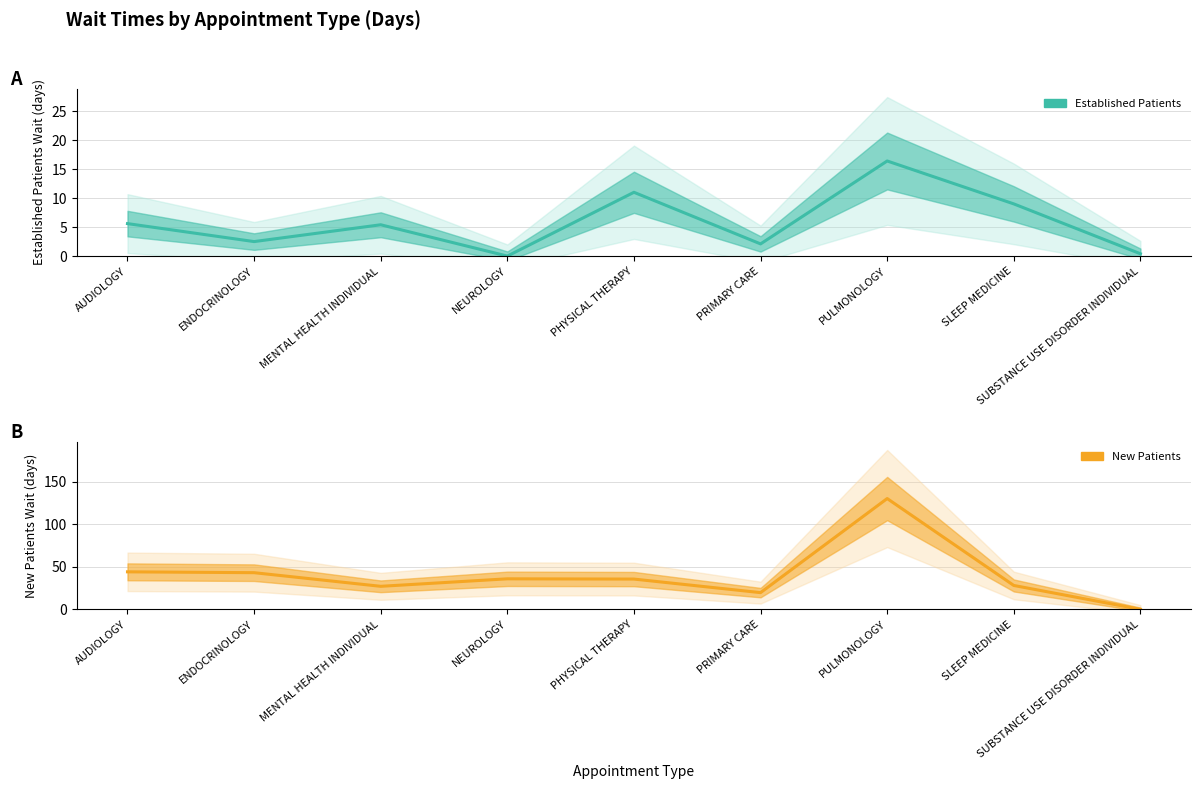

At how many categories does at least one series exceed 54?

1